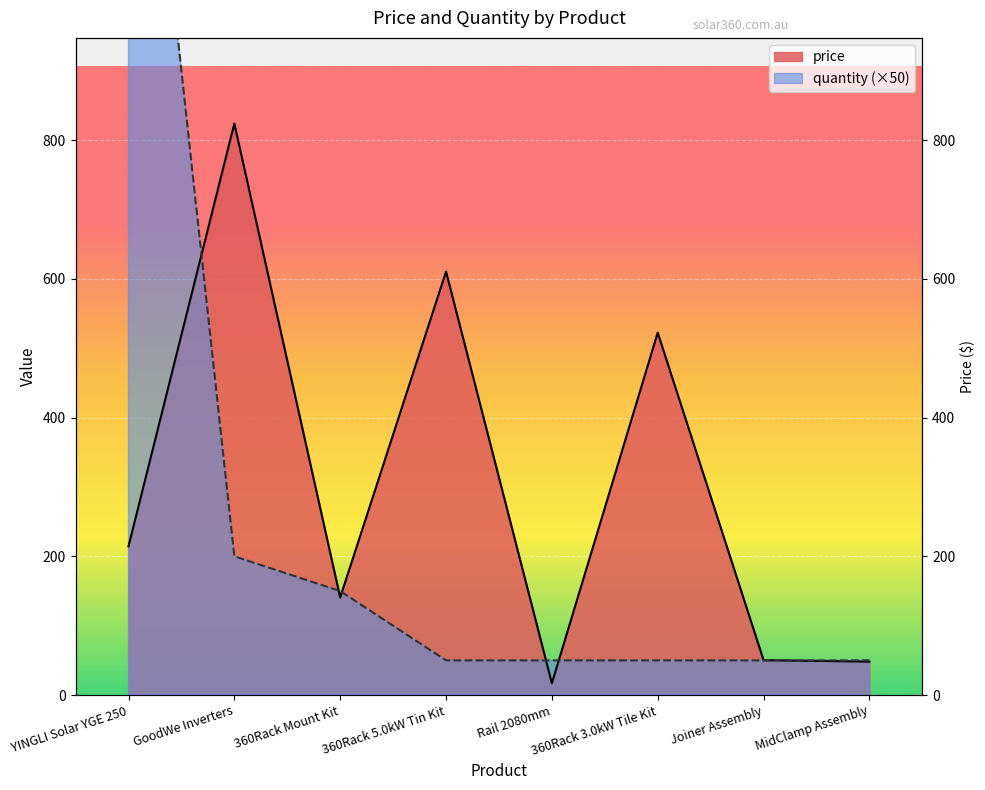

At how many categories does at least one series exceed 489?

4